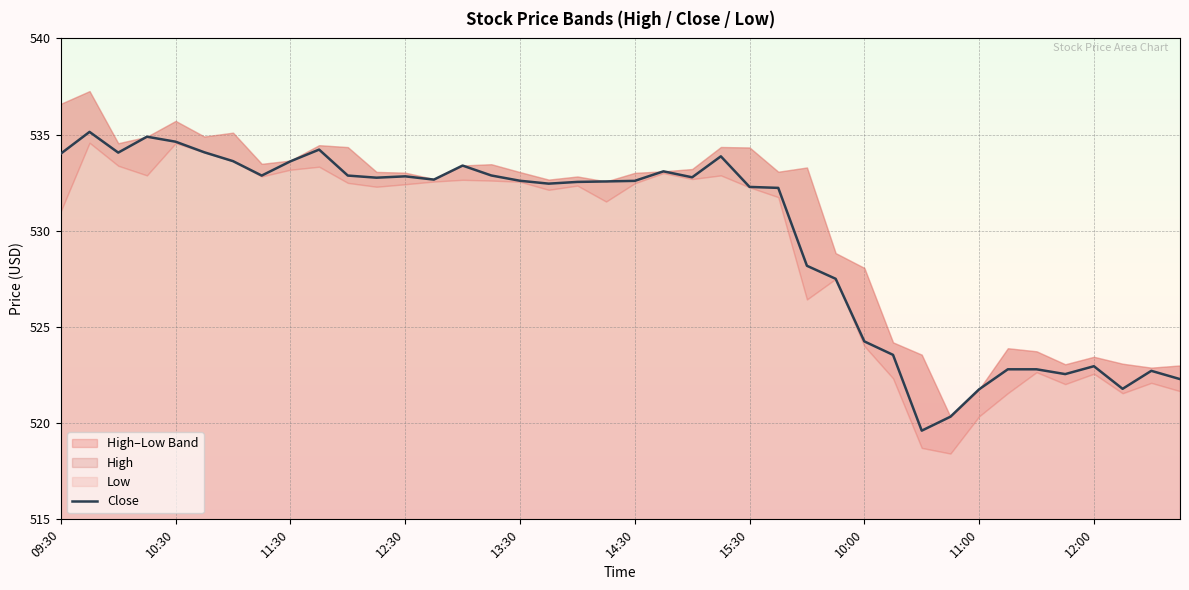

What is the value of the 37th point from the left?

523.0